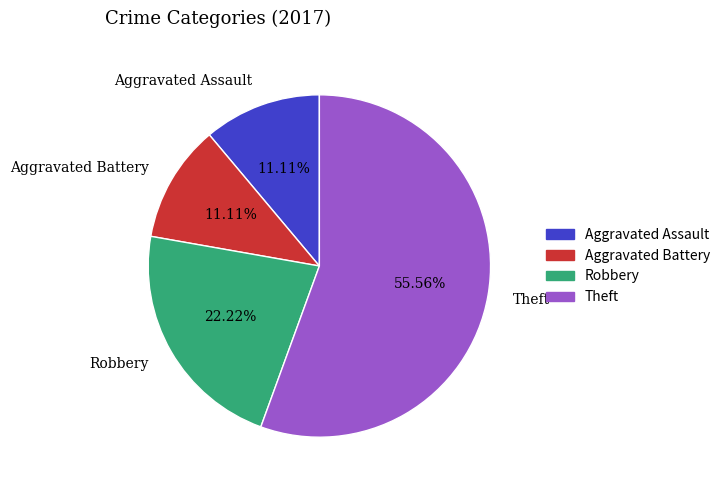

Combined, what portion of the pie is Aggravated Assault and Theft?

66.7%